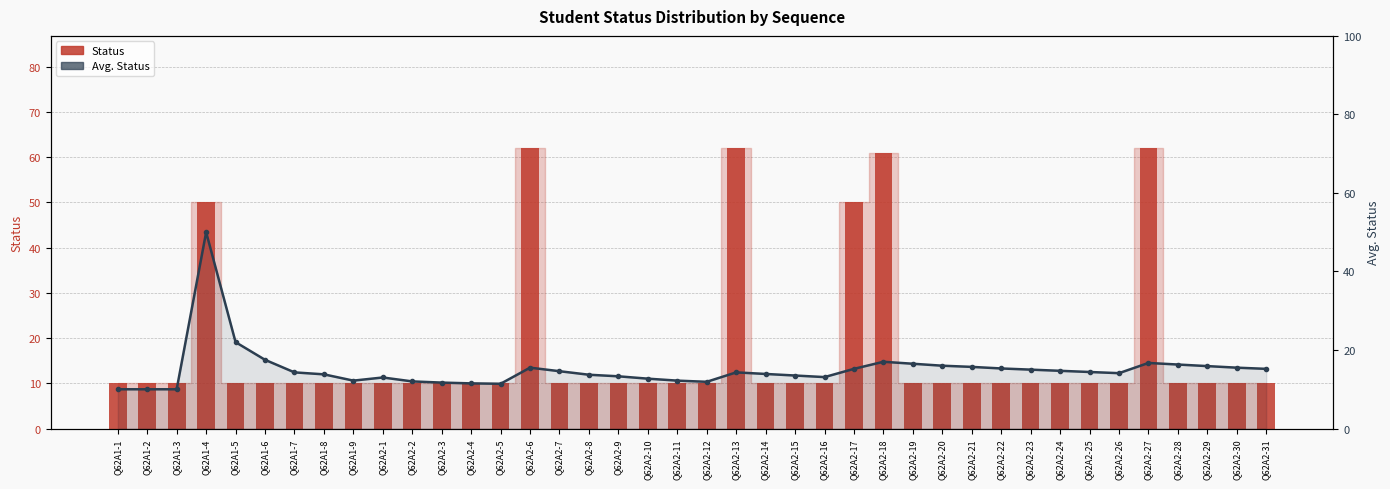

Which category has the highest value in the Status series?

Q62A2-6